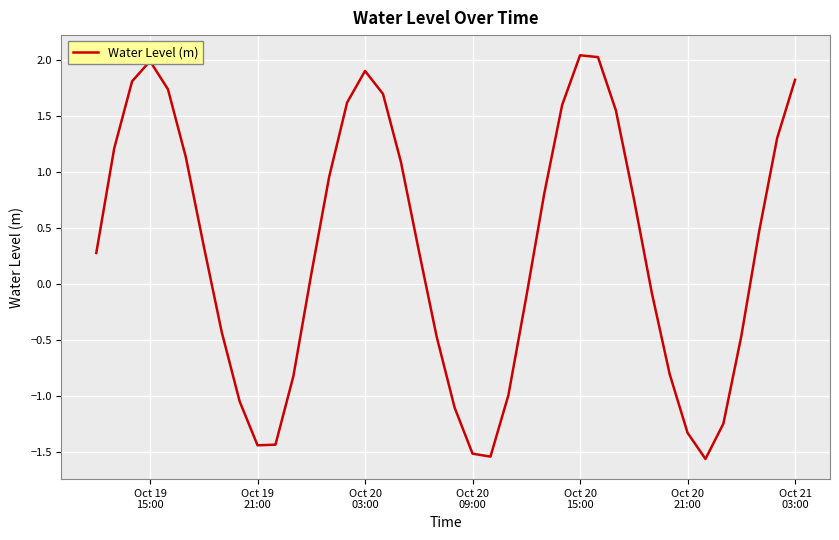

What is the greatest value displayed?

2.0